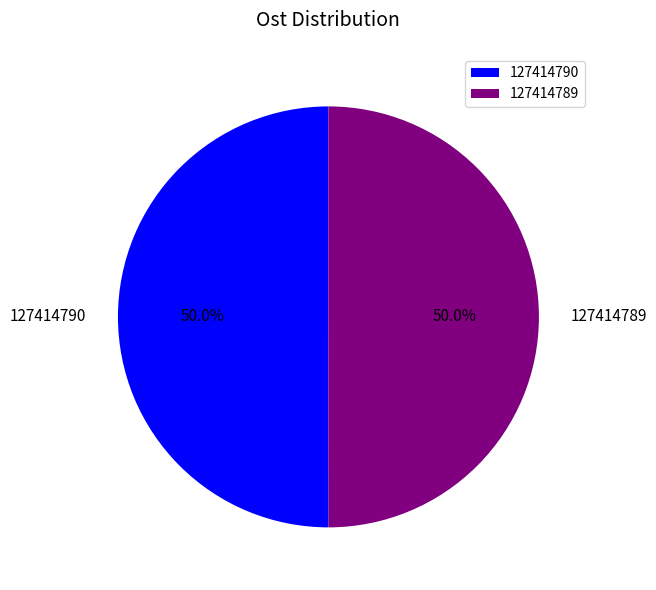

What percentage is the 127414789 slice, to the nearest percent?

50%